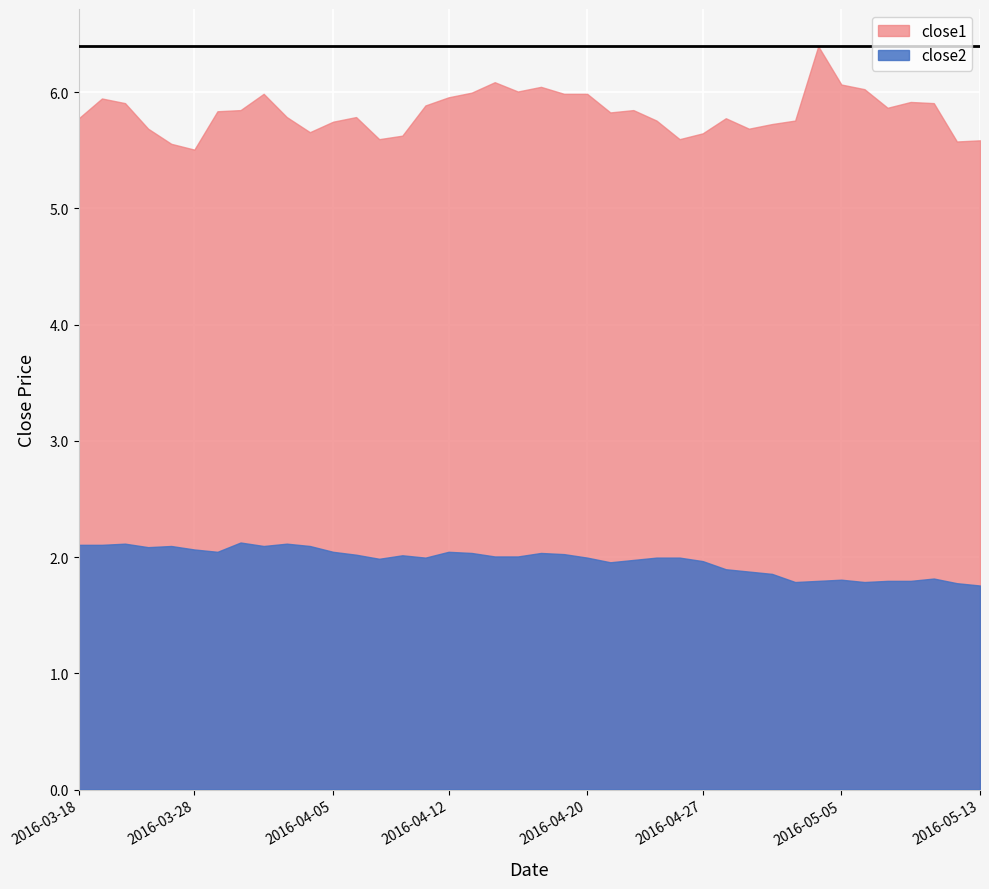

What is the total value across all series at 2016-04-20?

8.0